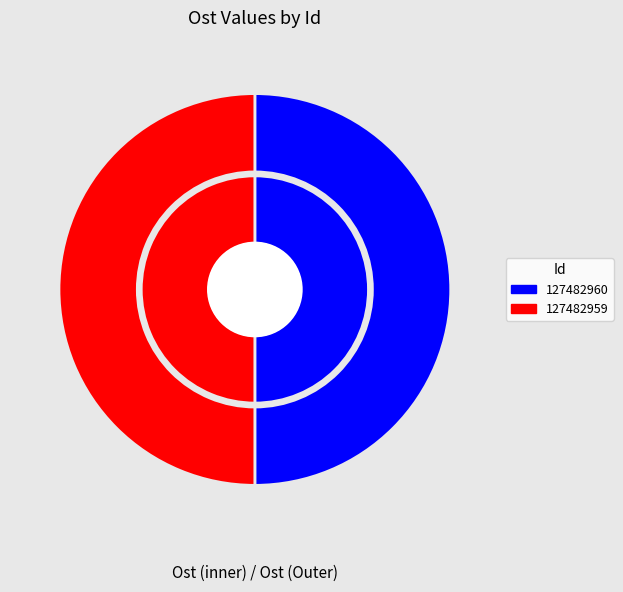

True or false: 127482959 accounts for 37% of the total.

False